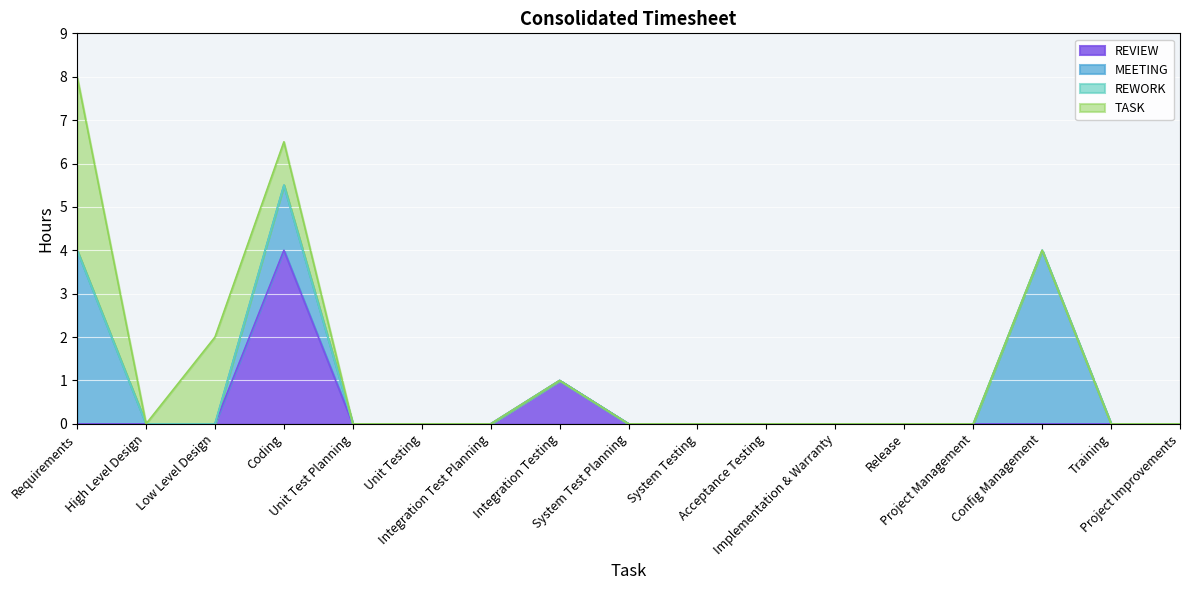

How many MEETING values are between 0 and 1?

14